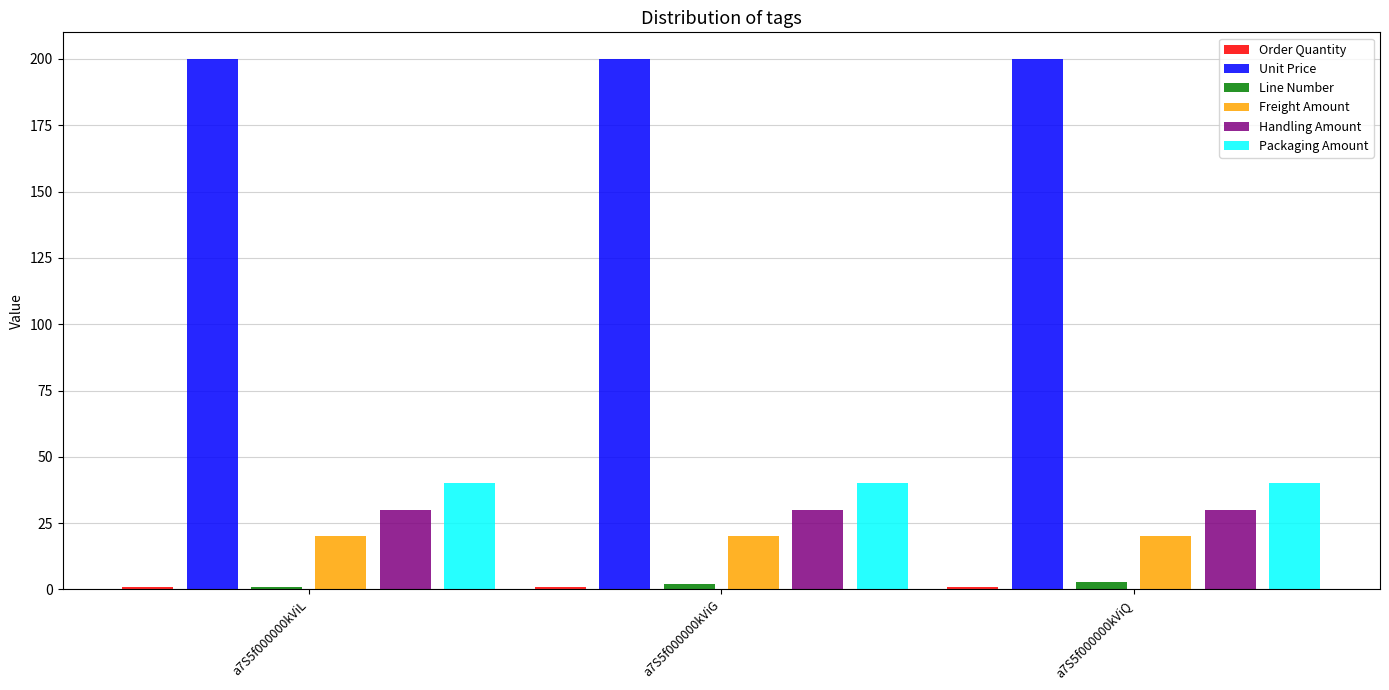

Which series has the largest total across all categories?

Unit Price